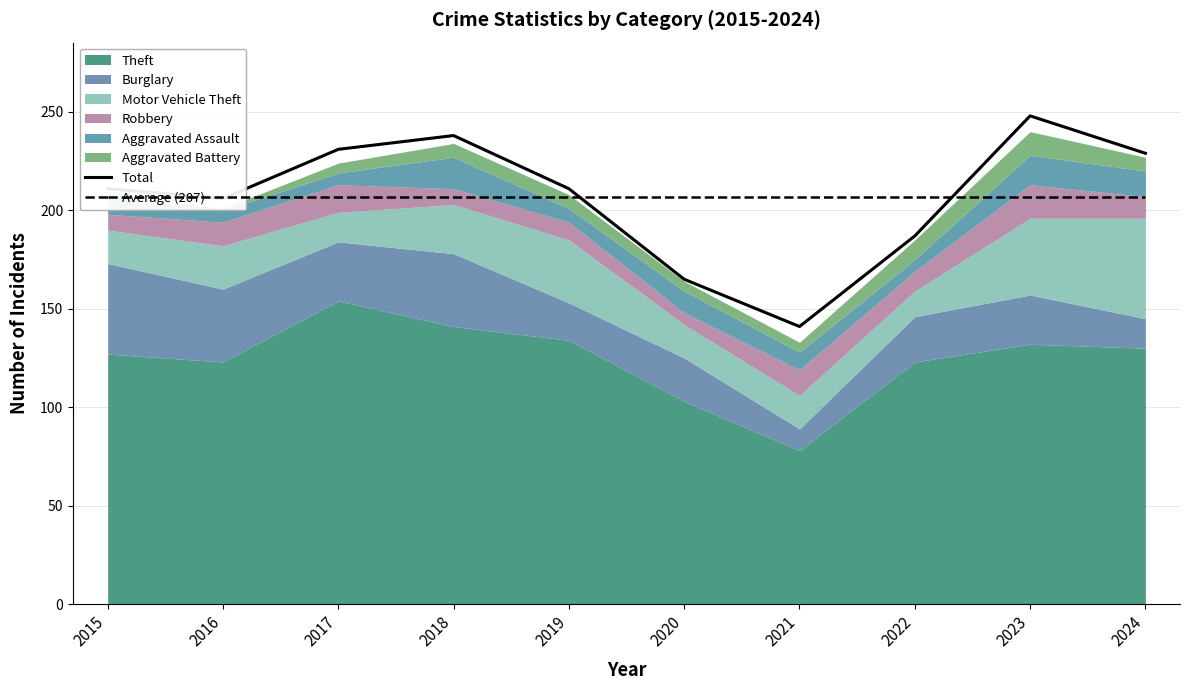

How many interior local peaks (higher than both neighbors) does the data have?

2